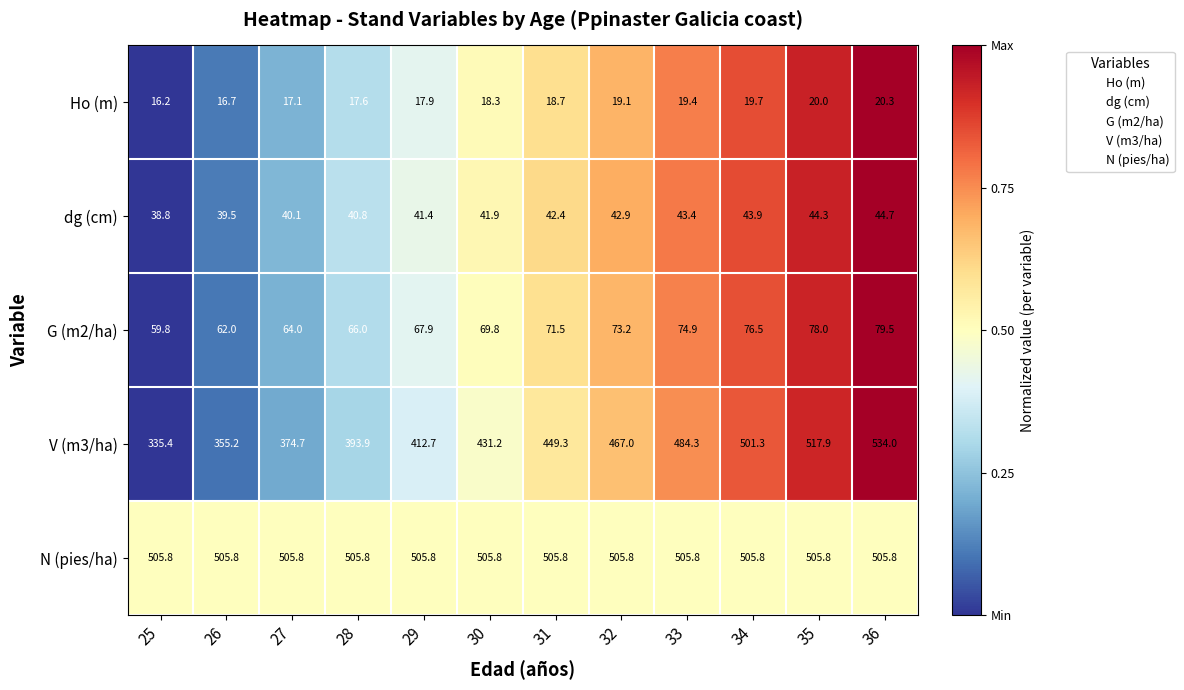

What is the total value across all series at 31?

1087.7